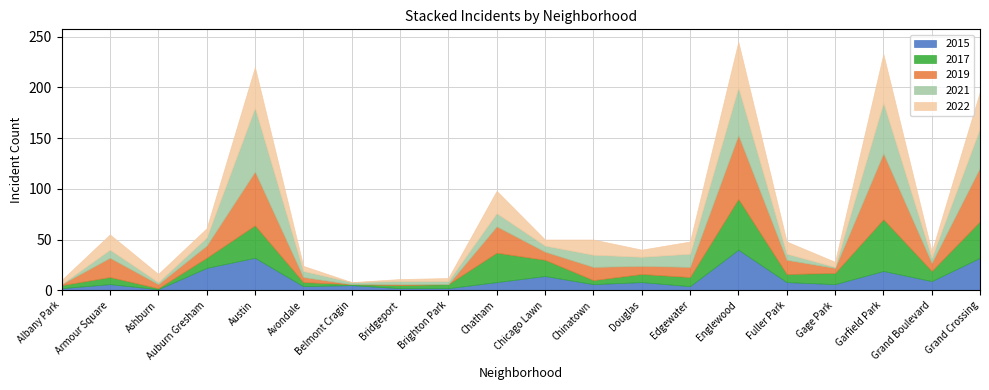

Reading left to right, list all the values displayed in this chart.

2015: Albany Park=2	Armour Square=6	Ashburn=1	Auburn Gresham=22	Austin=32	Avondale=4	Belmont Cragin=5	Bridgeport=2	Brighton Park=2	Chatham=8	Chicago Lawn=14	Chinatown=6	Douglas=8	Edgewater=4	Englewood=40	Fuller Park=8	Gage Park=6	Garfield Park=19	Grand Boulevard=9	Grand Crossing=32
2017: Albany Park=3	Armour Square=7	Ashburn=1	Auburn Gresham=10	Austin=32	Avondale=4	Belmont Cragin=1	Bridgeport=3	Brighton Park=4	Chatham=29	Chicago Lawn=16	Chinatown=4	Douglas=8	Edgewater=9	Englewood=50	Fuller Park=8	Gage Park=11	Garfield Park=51	Grand Boulevard=10	Grand Crossing=36
2019: Albany Park=1	Armour Square=19	Ashburn=4	Auburn Gresham=12	Austin=53	Avondale=5	Belmont Cragin=0	Bridgeport=1	Brighton Park=0	Chatham=26	Chicago Lawn=8	Chinatown=13	Douglas=8	Edgewater=10	Englewood=63	Fuller Park=14	Gage Park=5	Garfield Park=65	Grand Boulevard=8	Grand Crossing=53
2021: Albany Park=0	Armour Square=8	Ashburn=2	Auburn Gresham=8	Austin=63	Avondale=6	Belmont Cragin=2	Bridgeport=3	Brighton Park=3	Chatham=13	Chicago Lawn=6	Chinatown=12	Douglas=9	Edgewater=13	Englewood=47	Fuller Park=6	Gage Park=1	Garfield Park=50	Grand Boulevard=5	Grand Crossing=39
2022: Albany Park=4	Armour Square=15	Ashburn=8	Auburn Gresham=9	Austin=40	Avondale=5	Belmont Cragin=0	Bridgeport=2	Brighton Park=3	Chatham=22	Chicago Lawn=6	Chinatown=15	Douglas=7	Edgewater=12	Englewood=45	Fuller Park=12	Gage Park=5	Garfield Park=48	Grand Boulevard=6	Grand Crossing=36